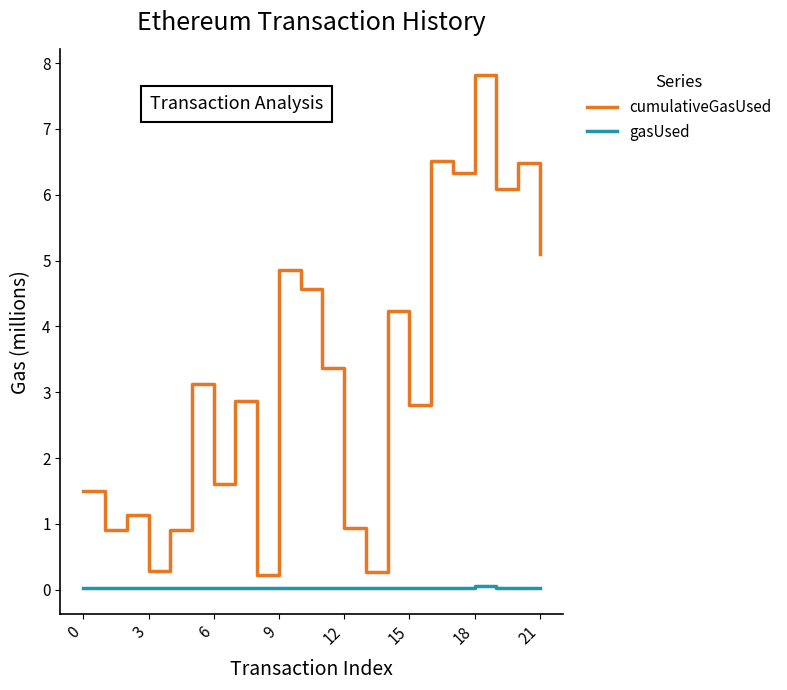

Which series has the largest range (max minus min)?

cumulativeGasUsed